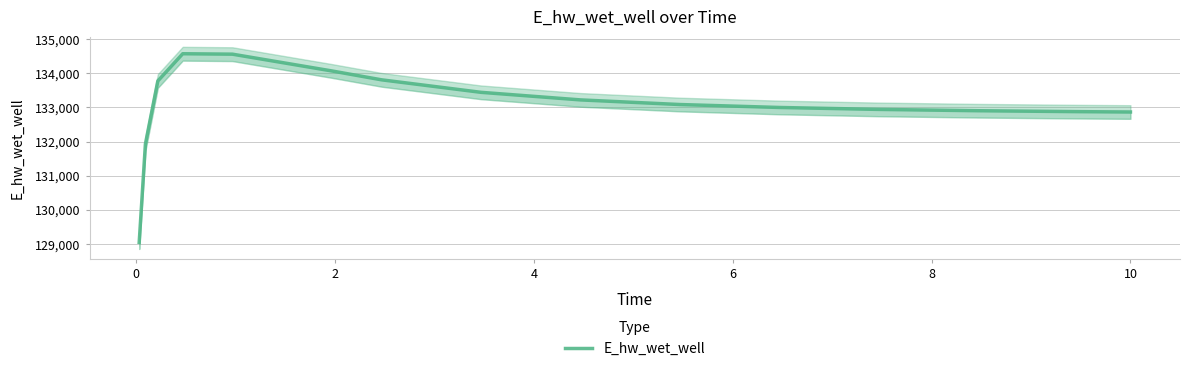

What is the sum of all values?

1996066.7